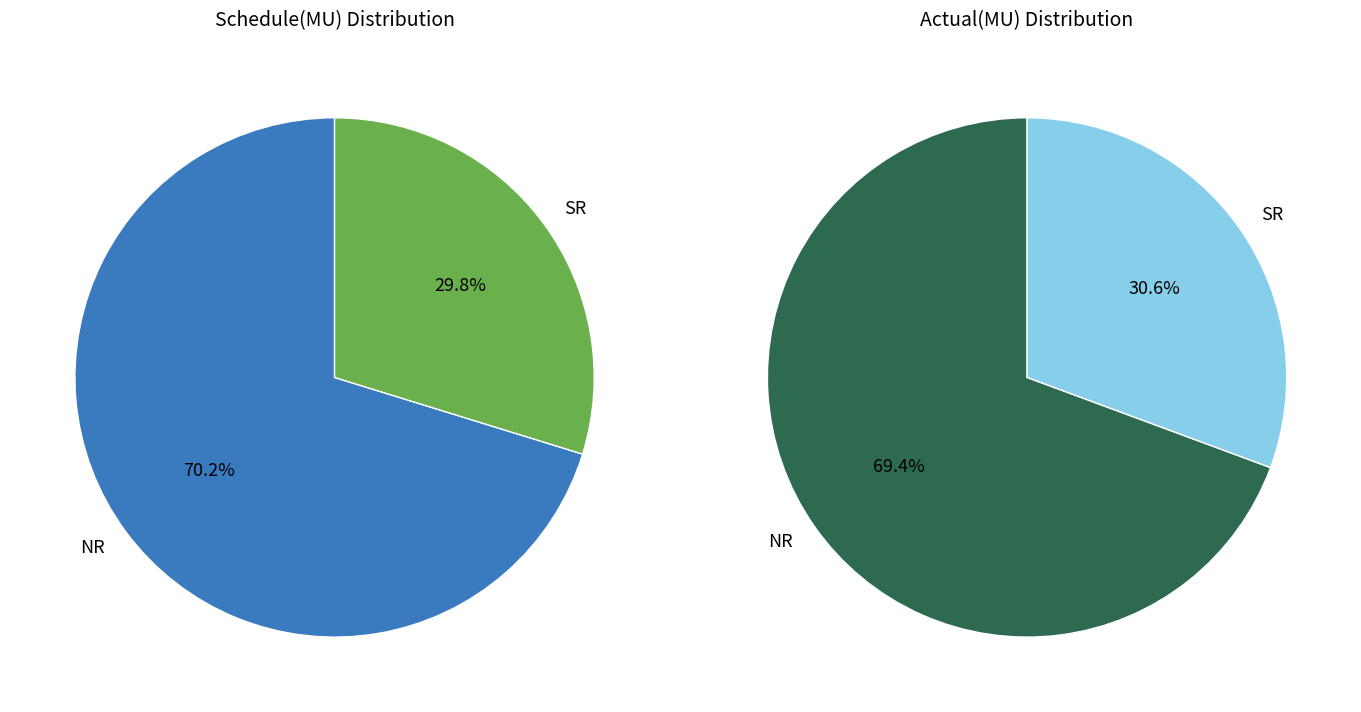

Combined, what portion of the pie is NR and SR?

100.0%